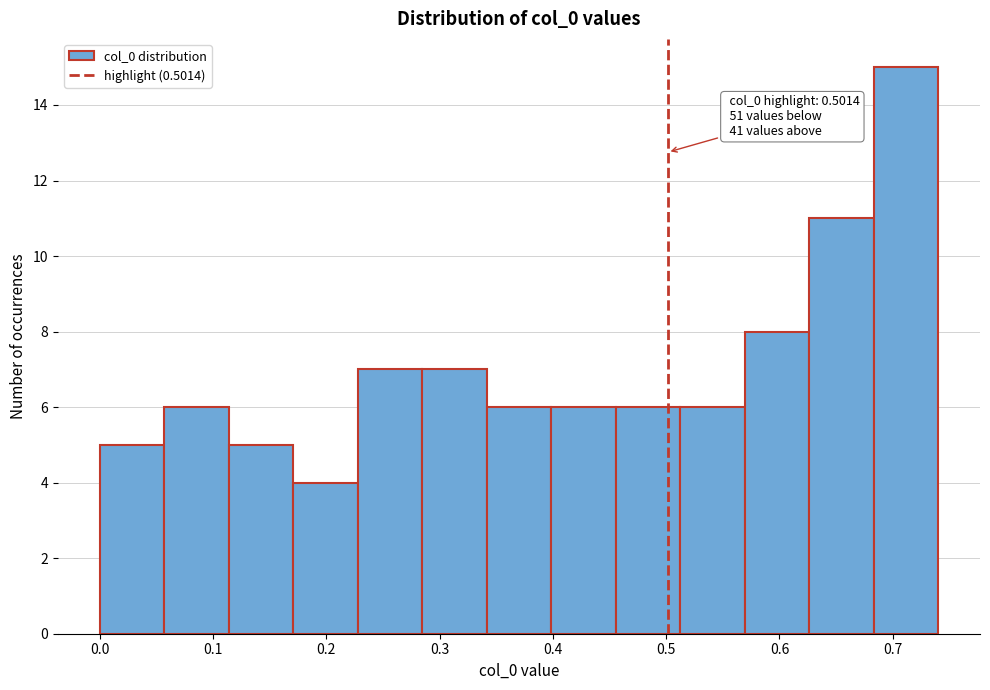

Over which range of the x-axis is the bar tallest?

0.68 to 0.74